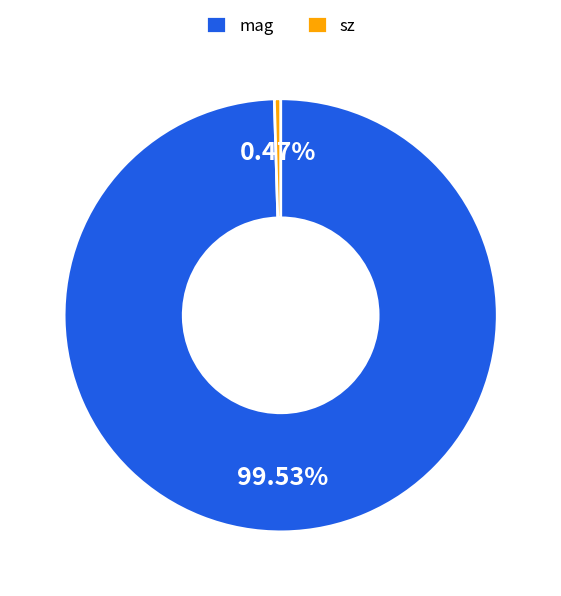

Which slice is the smallest?

sz